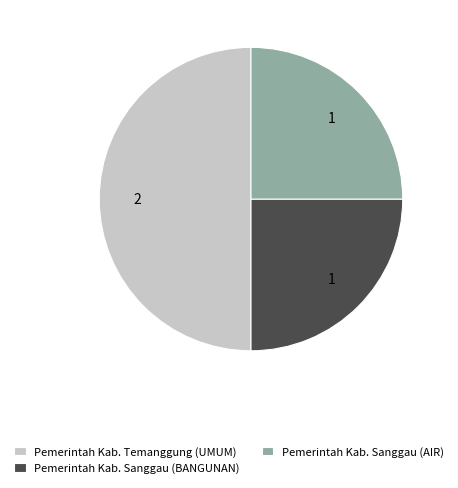

Is it true that Pemerintah Kab. Temanggung (UMUM) is 50% of the pie?

True